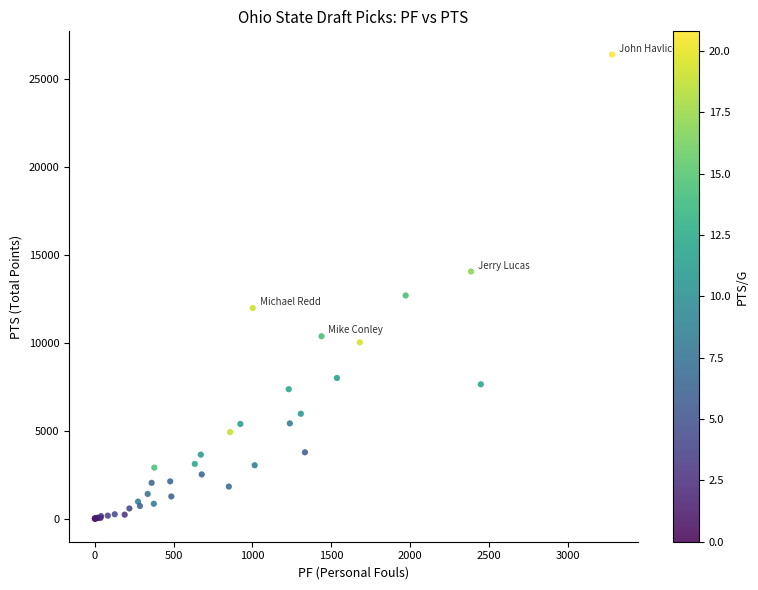

What Y value in the scatter plot is closest to 13197?

12690